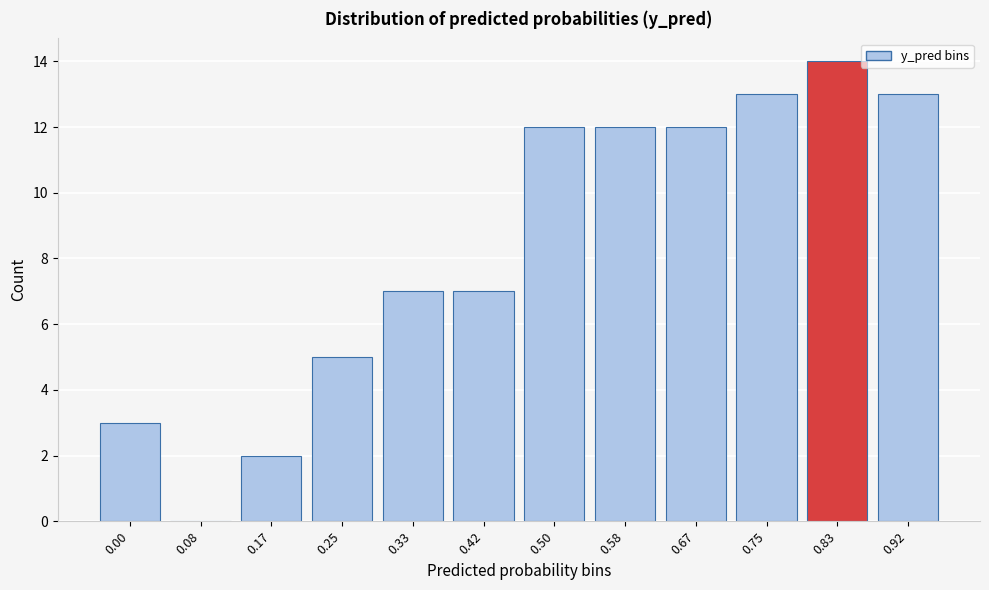

Reading left to right, extract all data points from this chart.

0.00=3	0.08=0	0.17=2	0.25=5	0.33=7	0.42=7	0.50=12	0.58=12	0.67=12	0.75=13	0.83=14	0.92=13